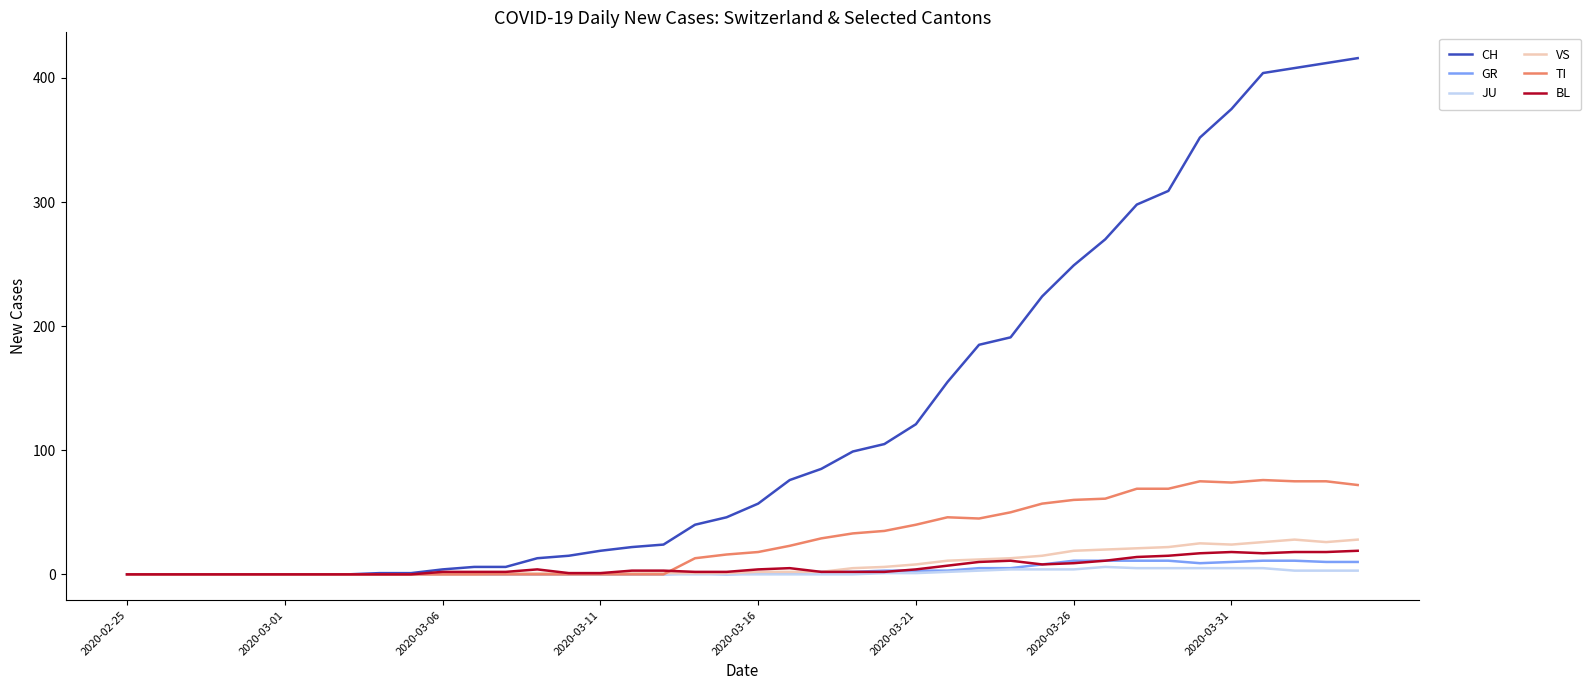

What is the maximum value for GR?

11